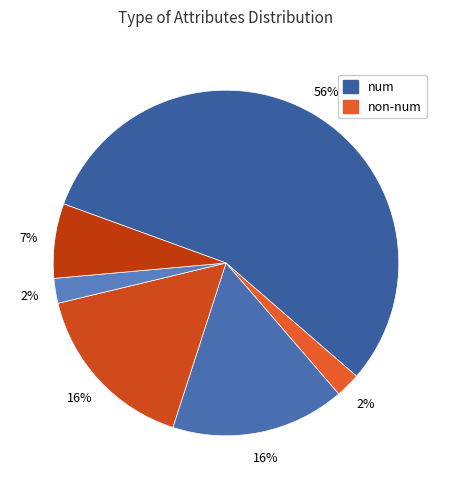

Count the number of slices in the pie.

6